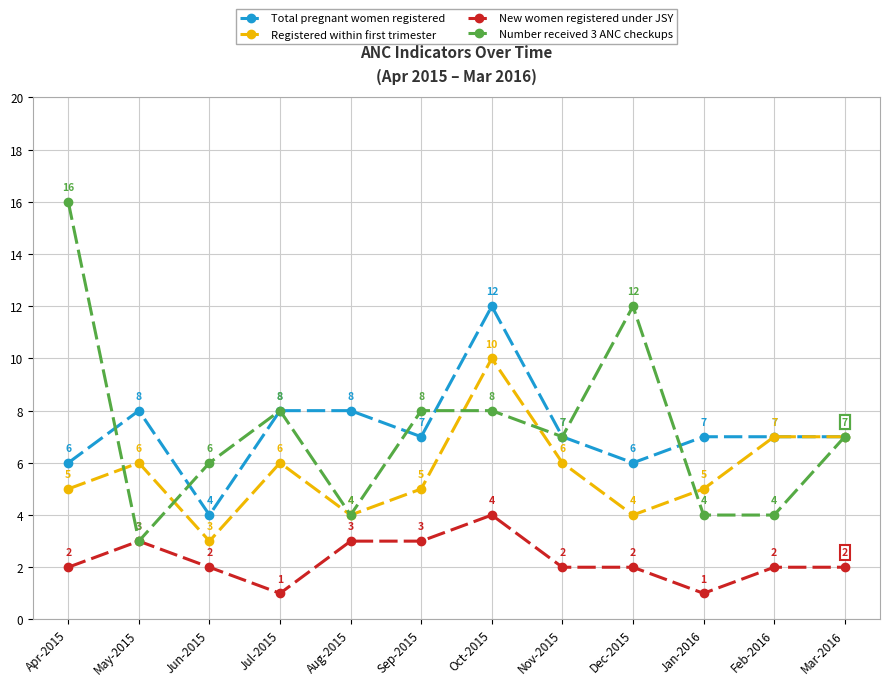

List the series in order of their peak value, lowest first.

New women registered under JSY, Registered within first trimester, Total pregnant women registered, Number received 3 ANC checkups